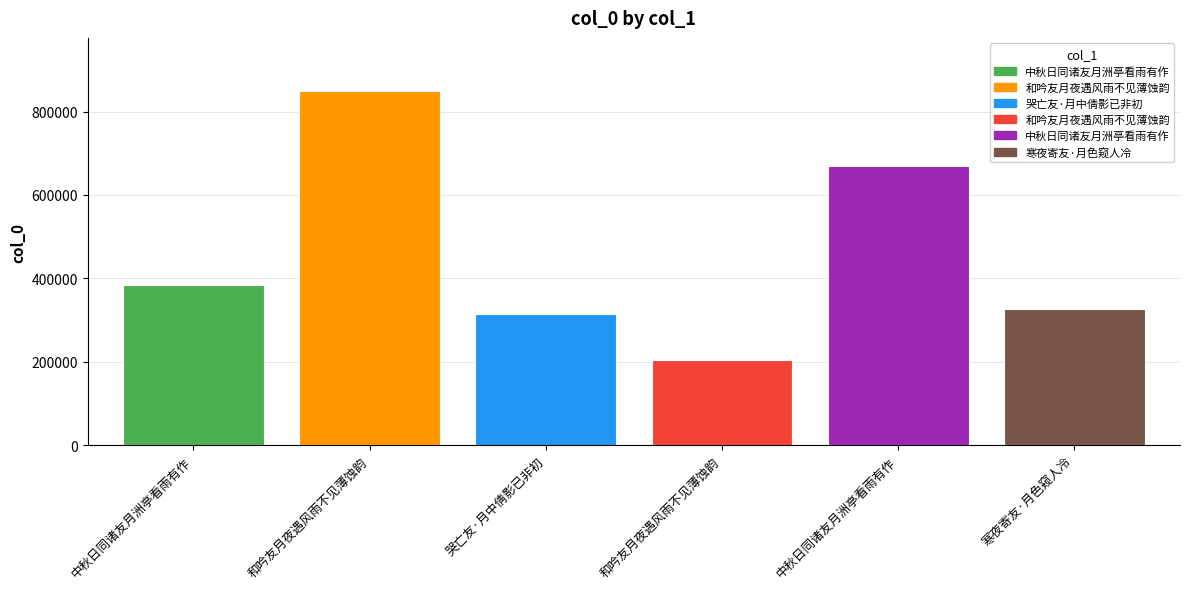

What is the average value?

458248